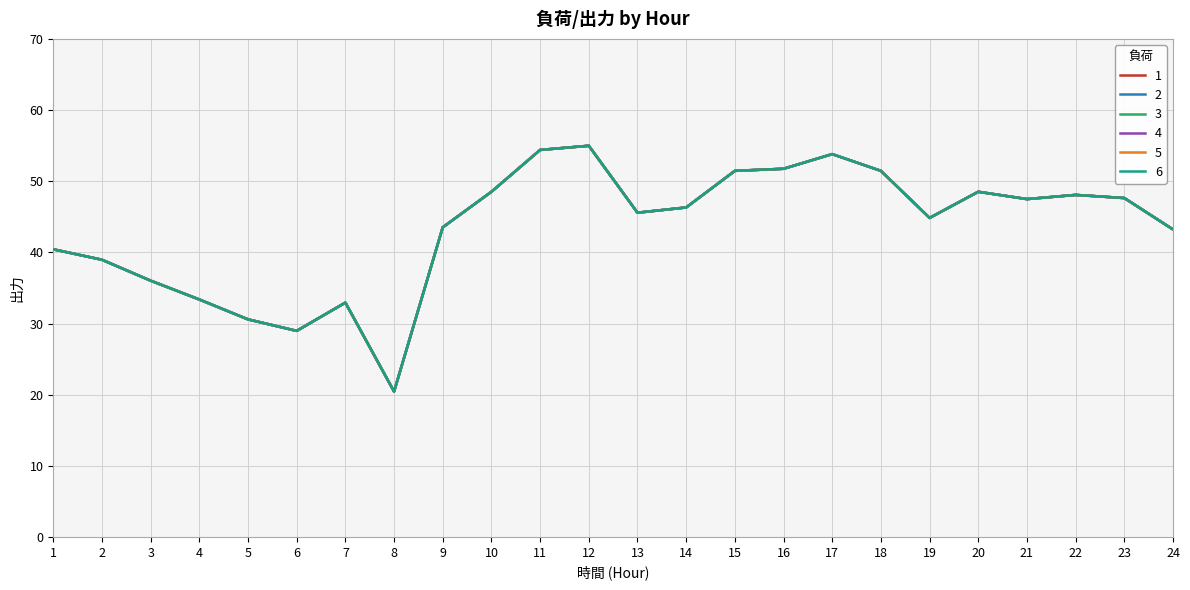

Where does the 2 series first go above 46?

10